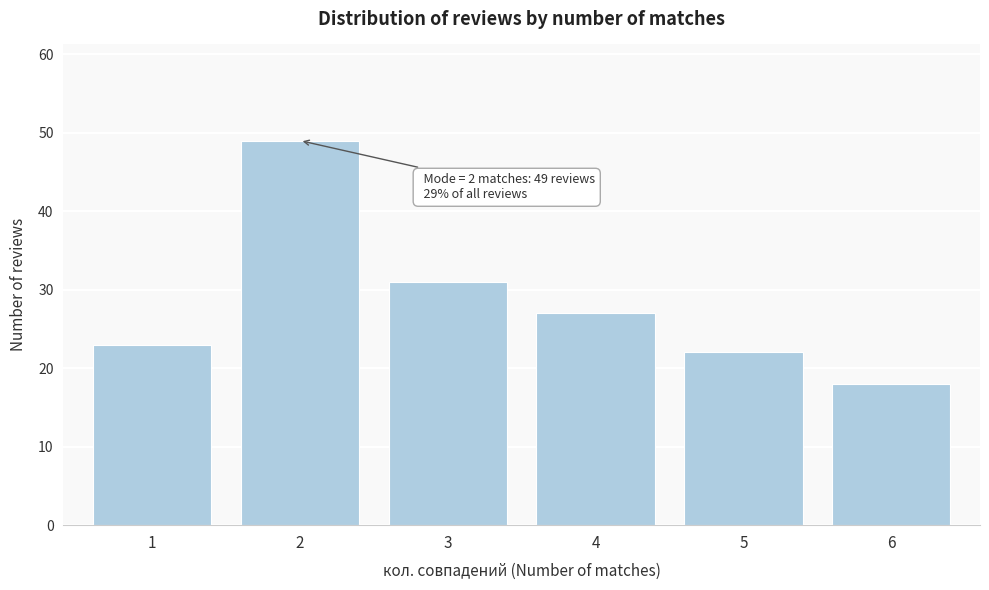

Reading right to left, transcribe all the data shown in this chart.

6=18	5=22	4=27	3=31	2=49	1=23